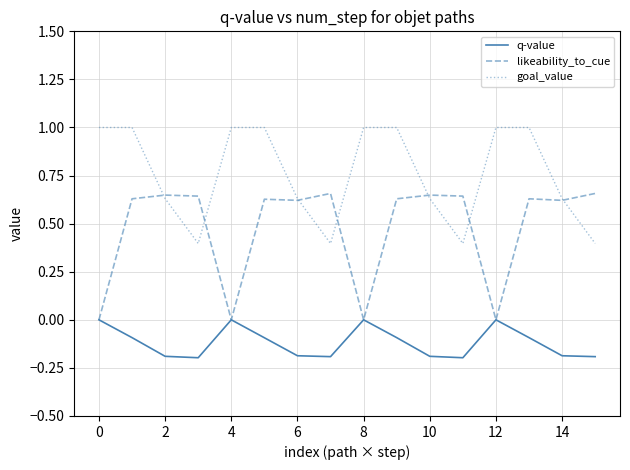

Which series has the largest total across all categories?

goal_value